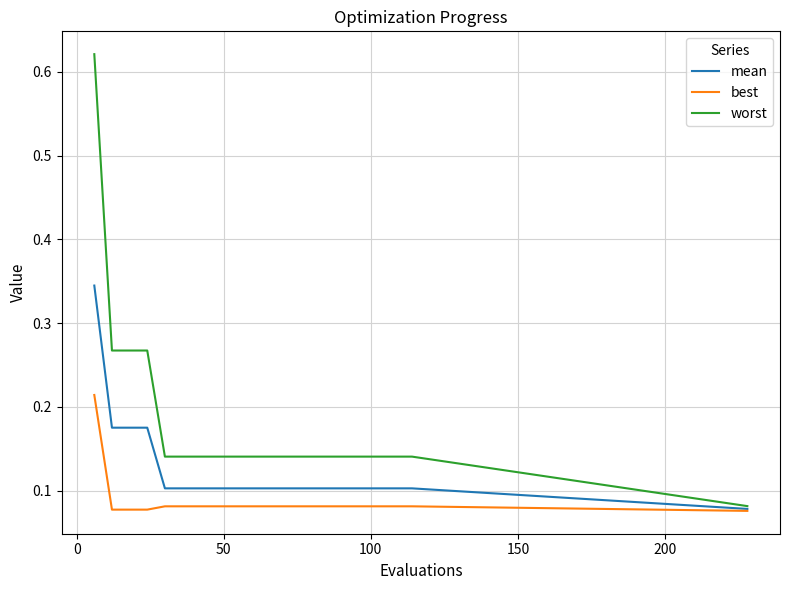

Which series has the largest total across all categories?

worst